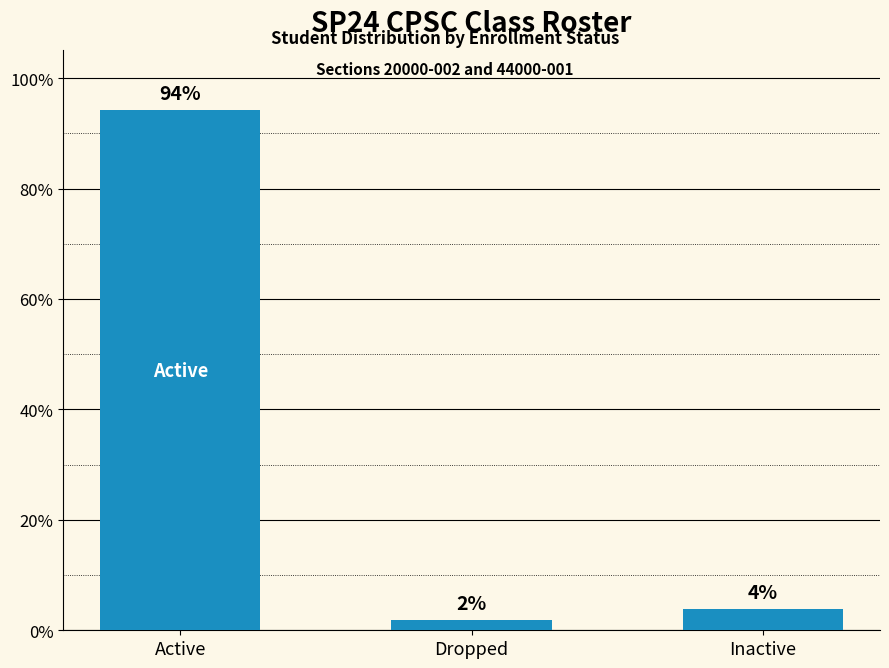

What is the label of the 1st bar from the right?

Inactive